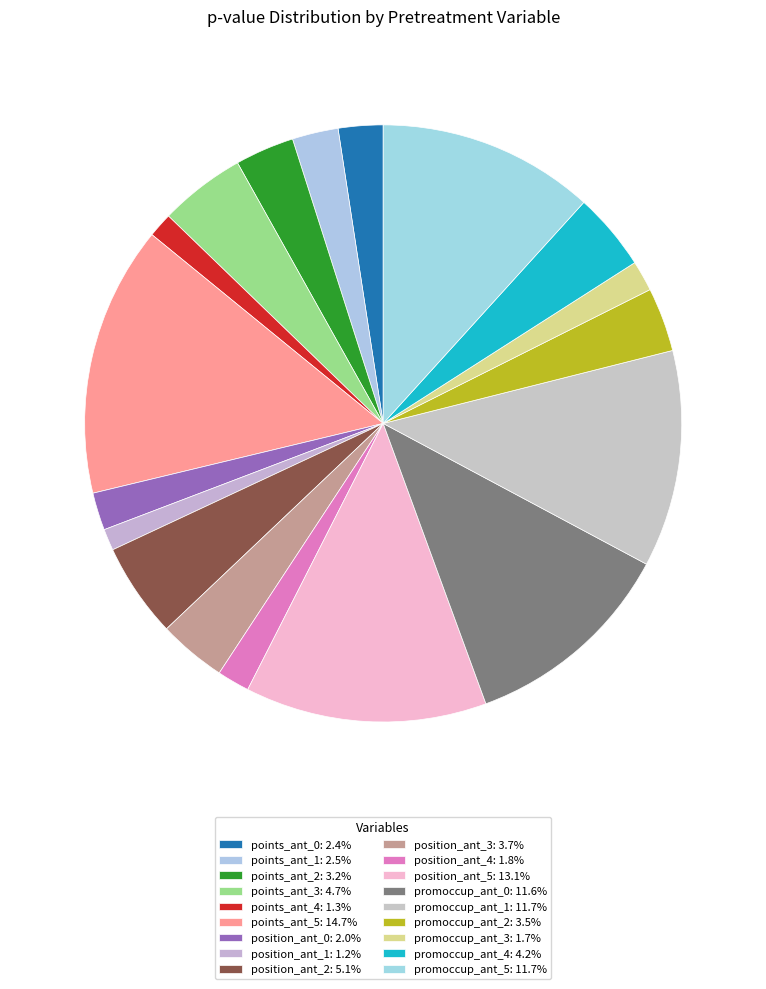

What percentage is NOT represented by promoccup_ant_1?

88.3%